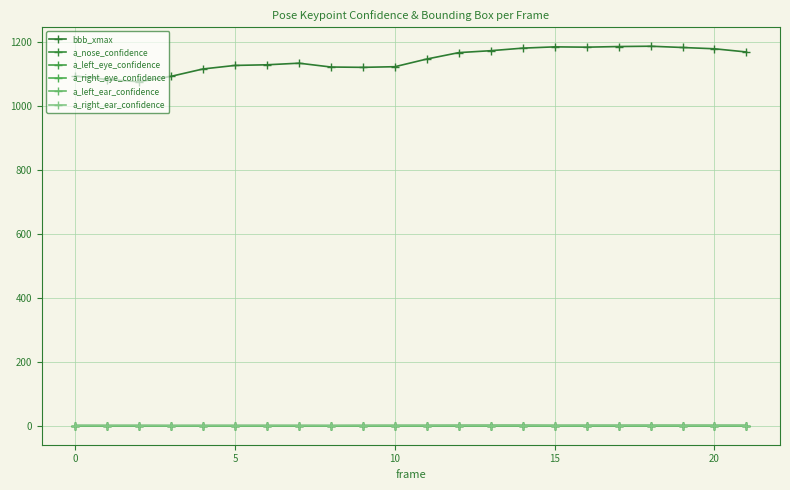

How many times do a_left_ear_confidence and a_nose_confidence cross each other?

2